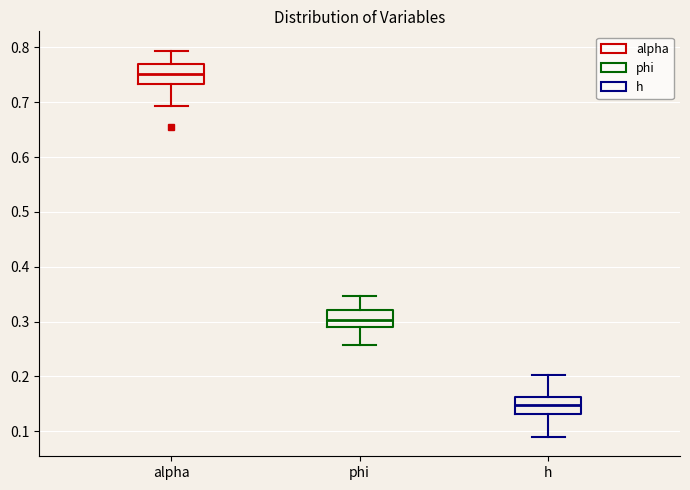

Reading left to right, transcribe this box plot: for each box, give where its median line is, the range the box spans, and where its two whiskers end, as read against the y-axis. The values are not printed on the chart, so give them approximately, as read against the axis.

alpha: median 0.75, box 0.73 to 0.77, whiskers 0.69 to 0.79
phi: median 0.30, box 0.29 to 0.32, whiskers 0.26 to 0.35
h: median 0.15, box 0.13 to 0.16, whiskers 0.09 to 0.20